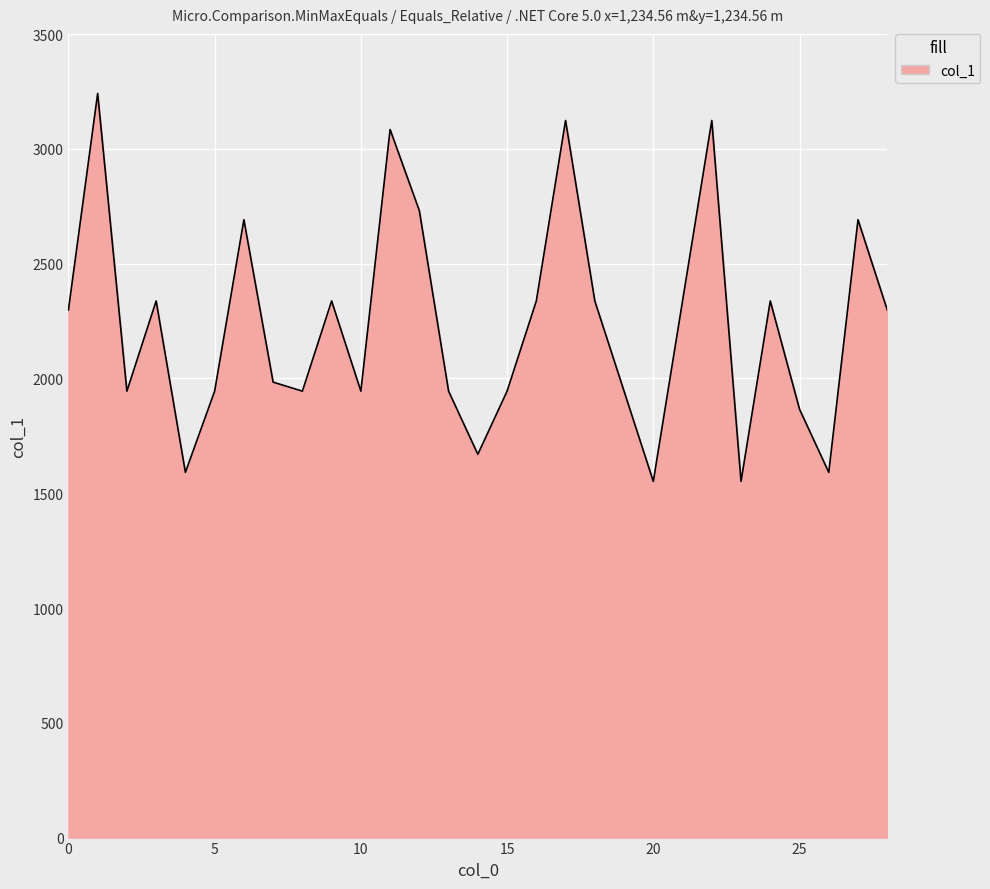

What is the greatest value displayed?

3241.7